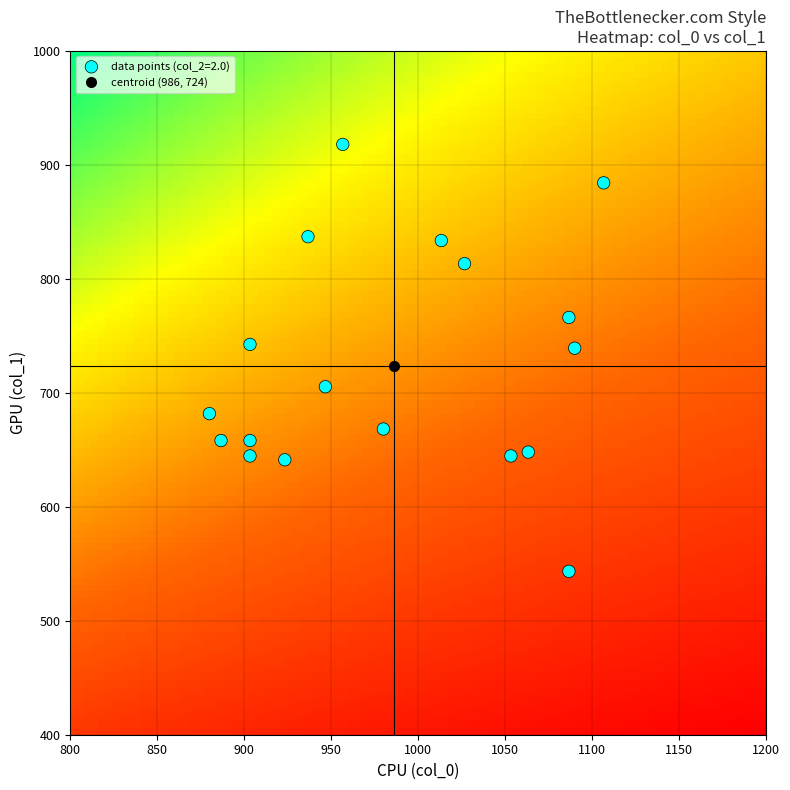

What is the range of Y values (max minus min)?

374.6